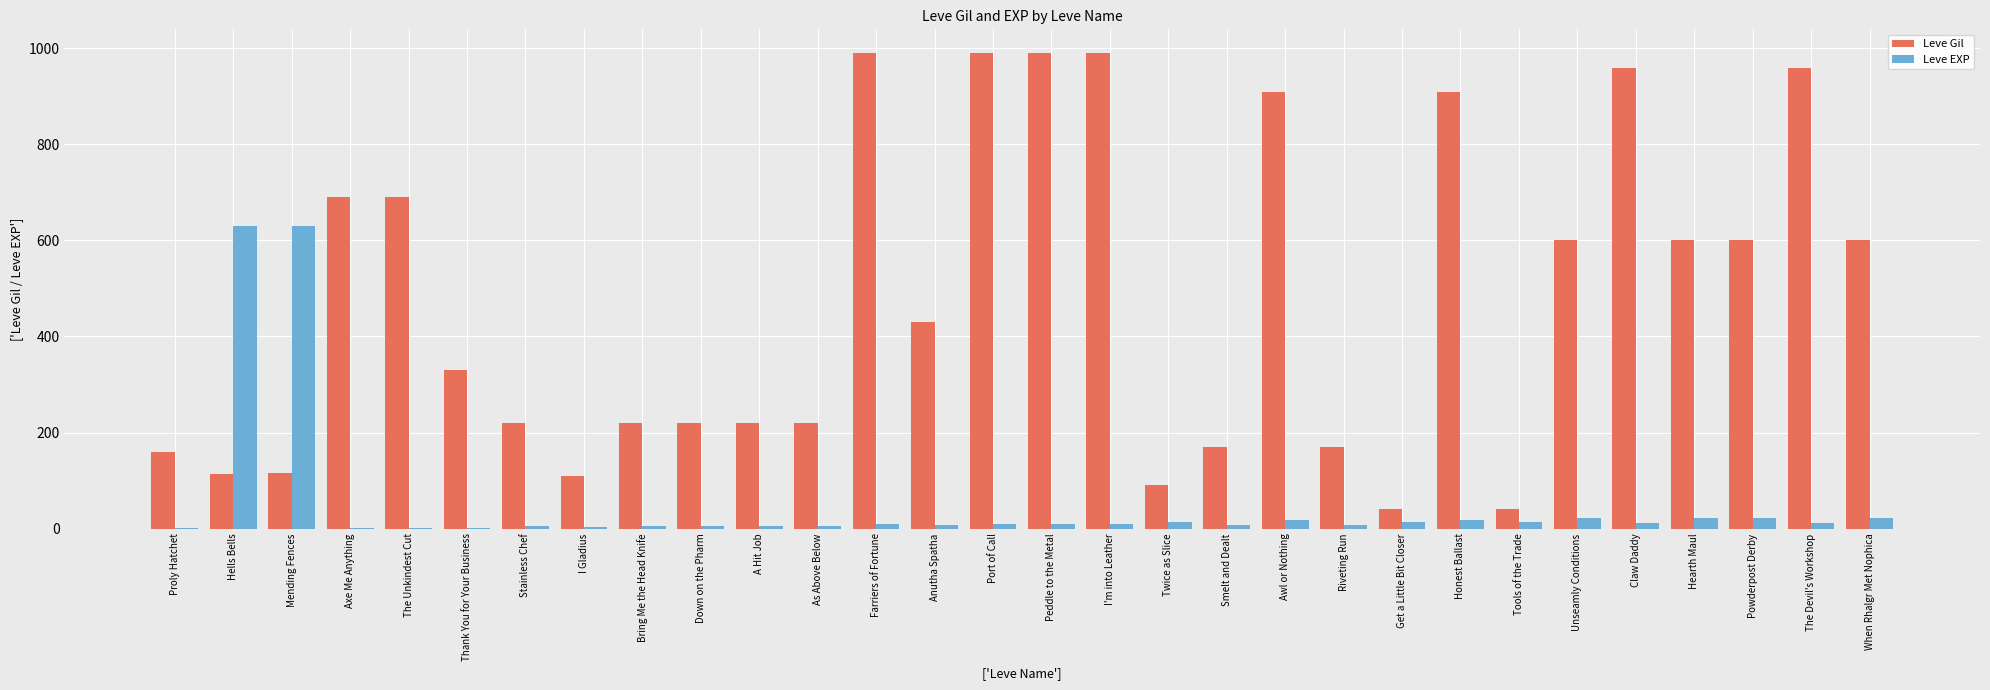

Is it true that Leve EXP equals 21 at Powderpost Derby?

True